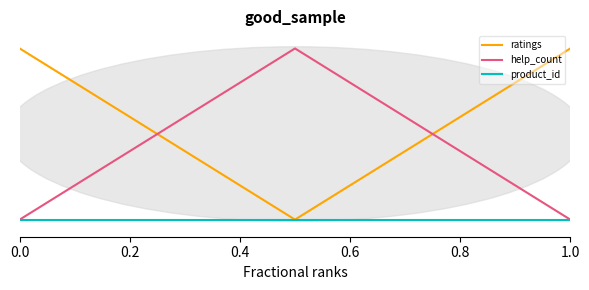

What are all the series names shown in the legend?

ratings, help_count, product_id